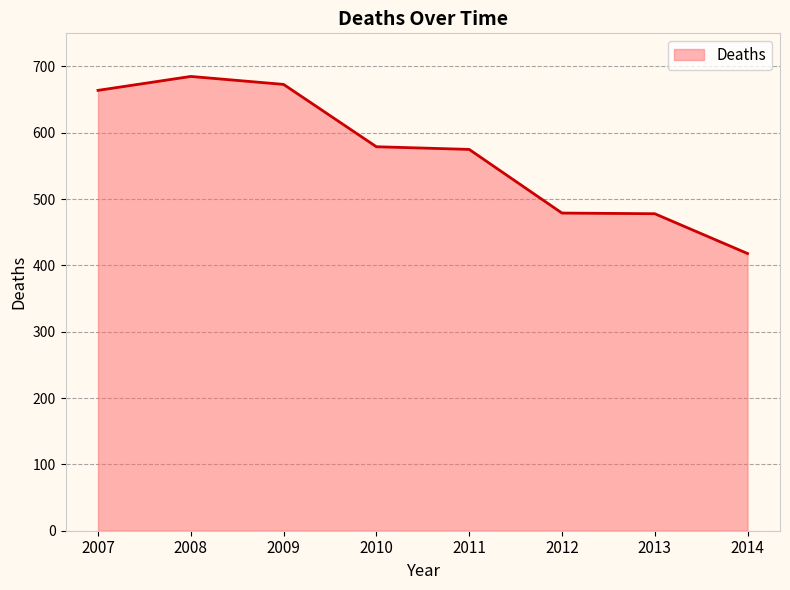

What is the difference between the maximum and minimum values?

267